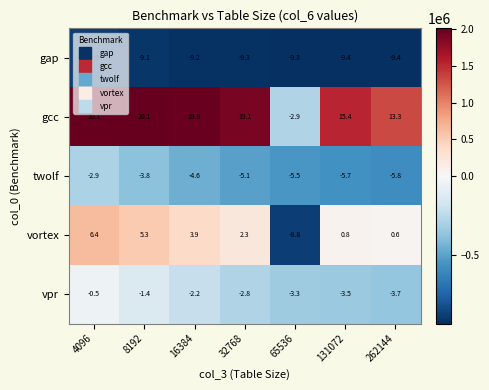

The gap series shows -3.6 at 65536. True or false?

False